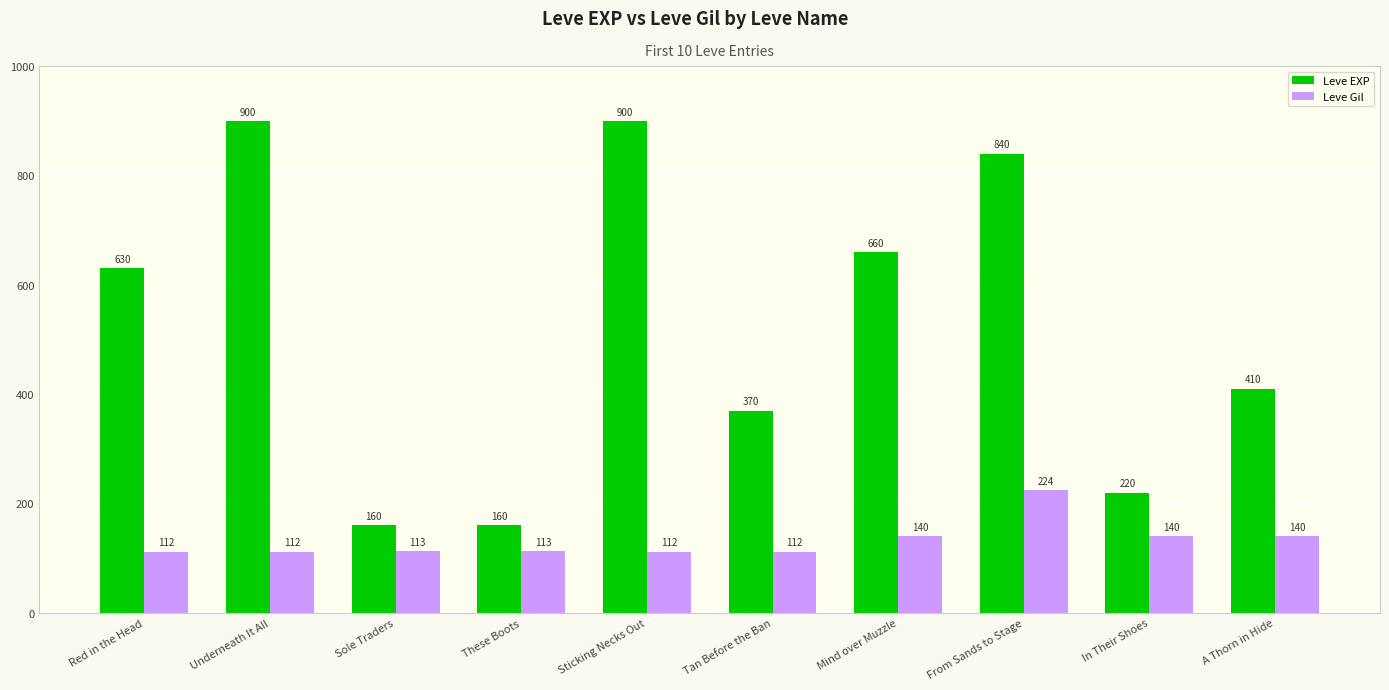

What is the spread (max minus min) of values at Underneath It All?

788